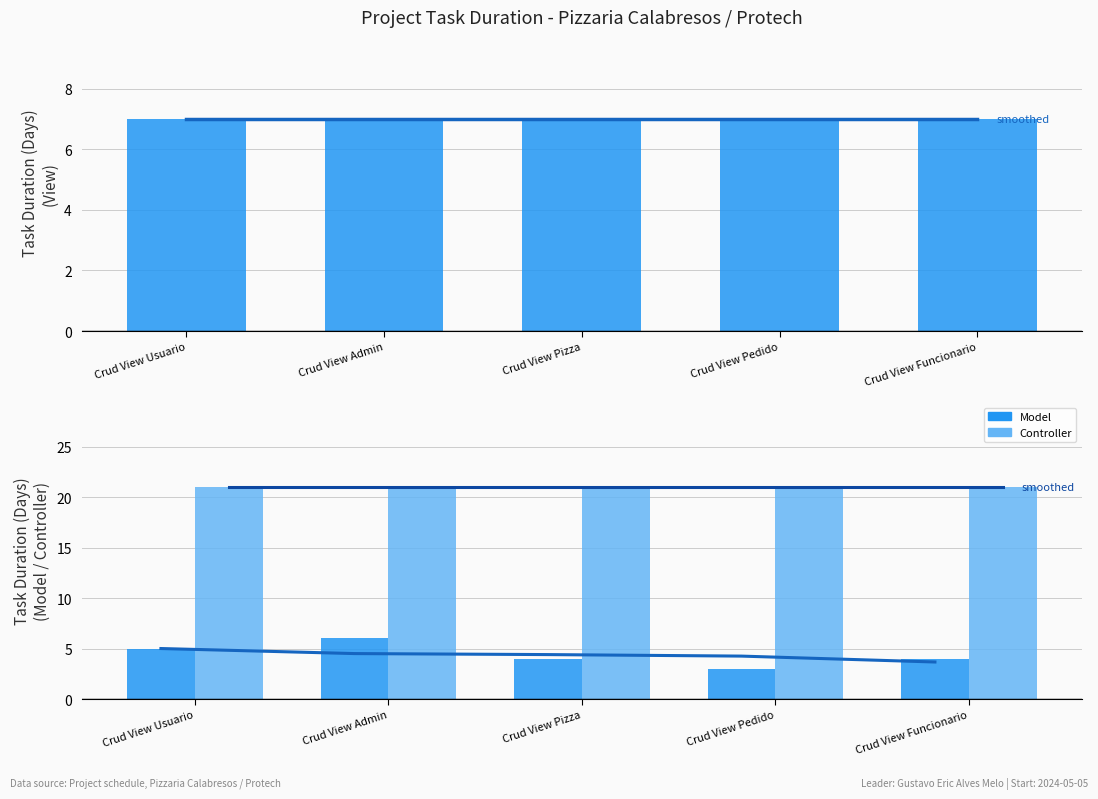

What value does the Model series have at Crud View Pedido?

3.0